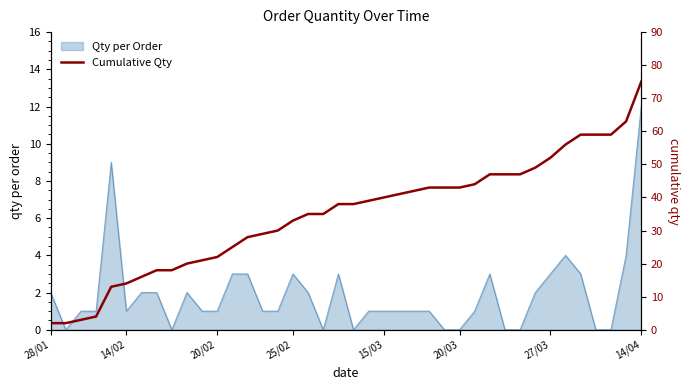

What is the maximum value for Qty per Order?

12